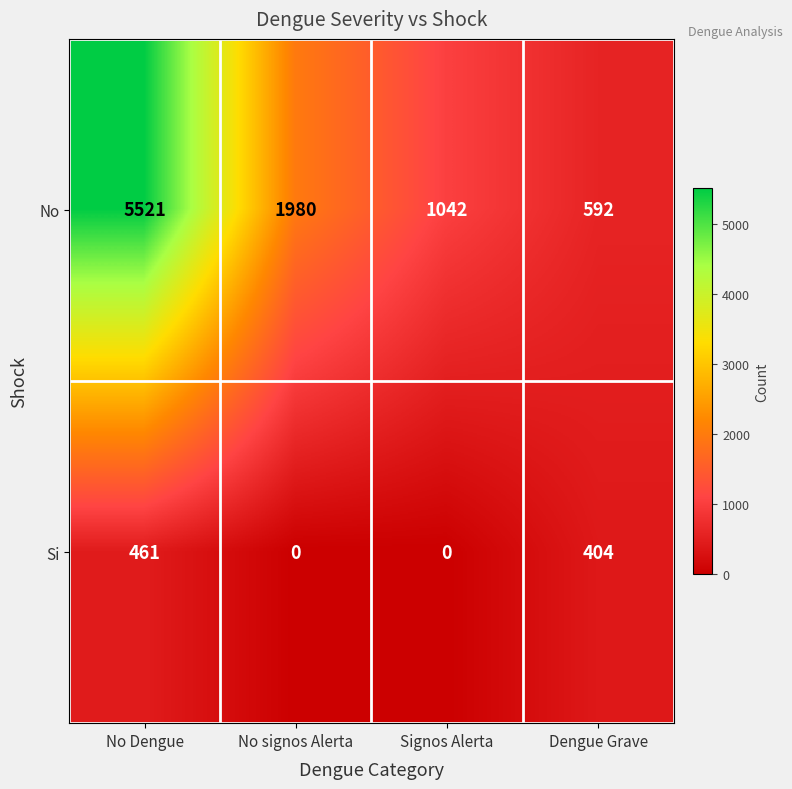

Rank the series by their maximum value, from lowest to highest.

Si, No